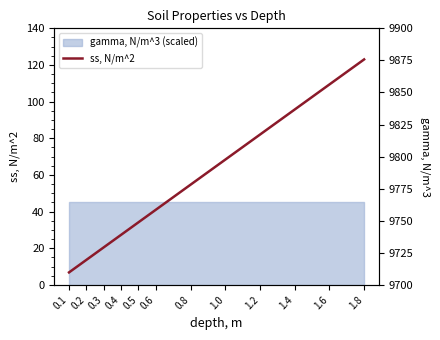

At which label is the value closest to 64?

1.0